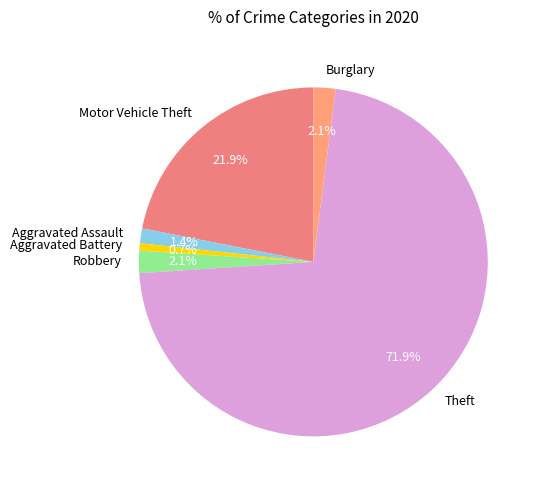

What is the majority slice?

Theft